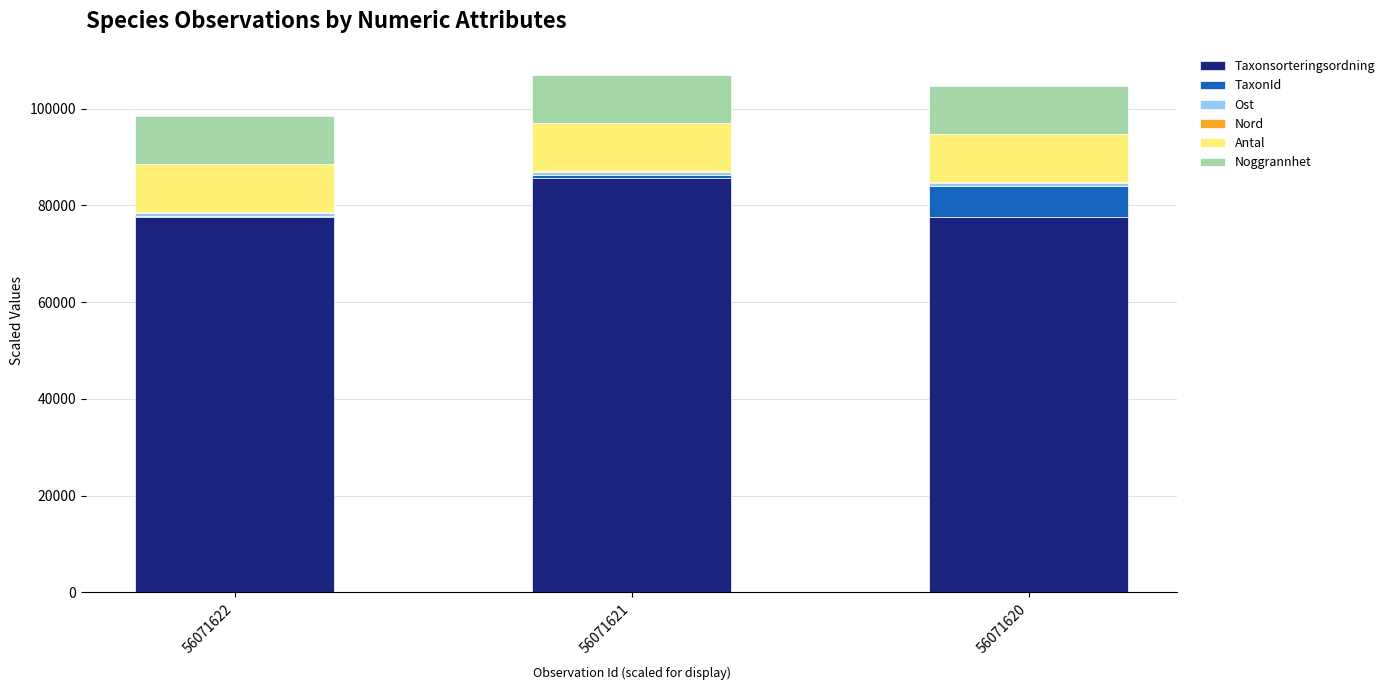

True or false: Taxonsorteringsordning has a value of 44715.4 at 56071620.

False